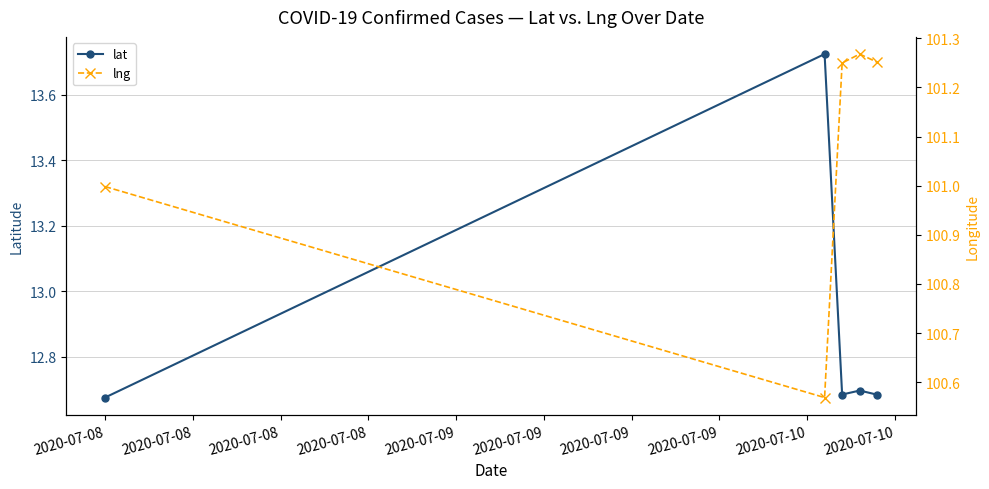

What is the sum of all lng values?

505.3